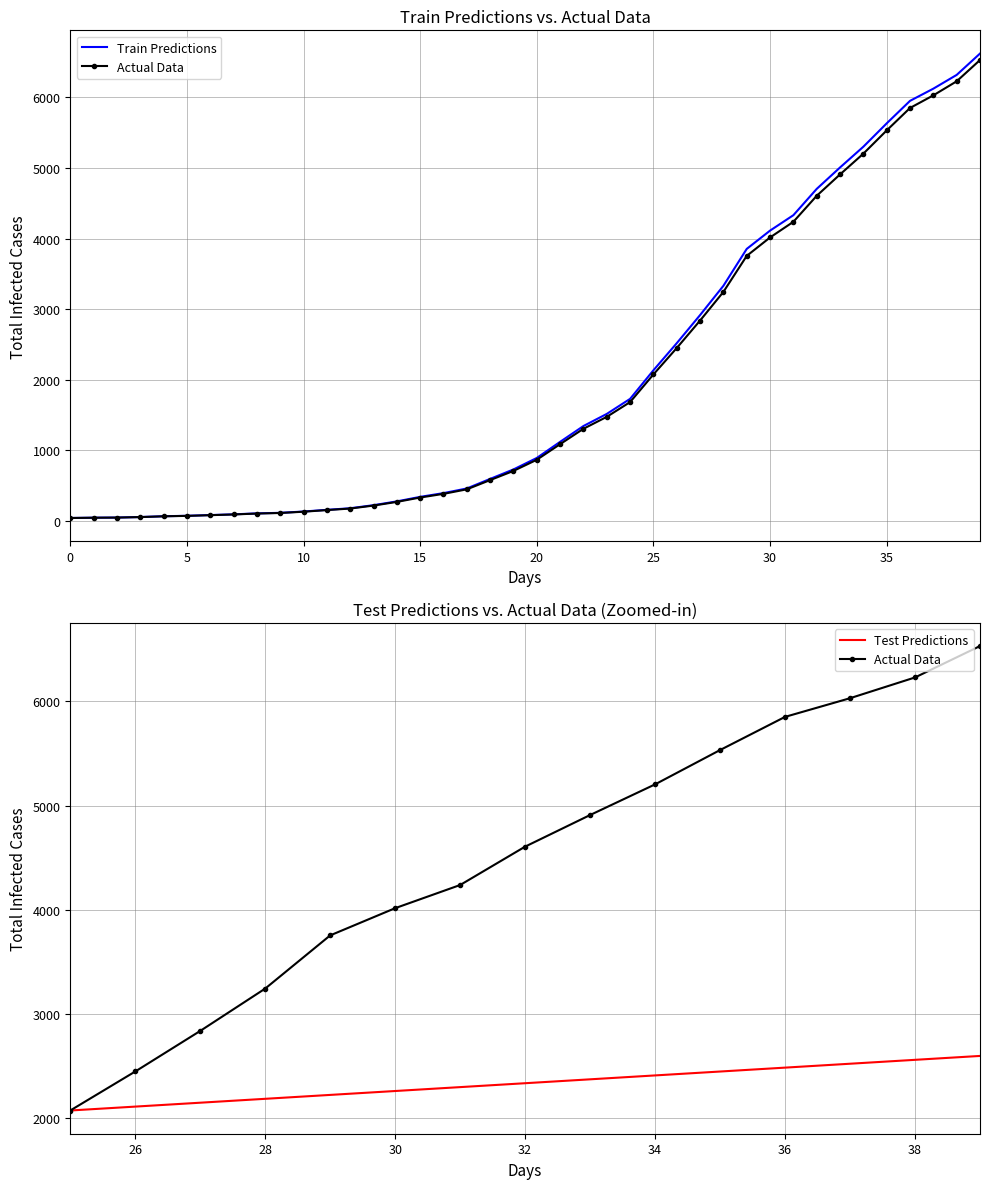

Reading left to right, transcribe all the data shown in this chart.

42	46	48	55	66	72	82	92	105	113	131	154	176	218	270	332	384	448	579	709	867	1088	1306	1475	1684	2076	2450	2839	3245	3755	4016	4238	4606	4909	5203	5532	5850	6029	6228	6529